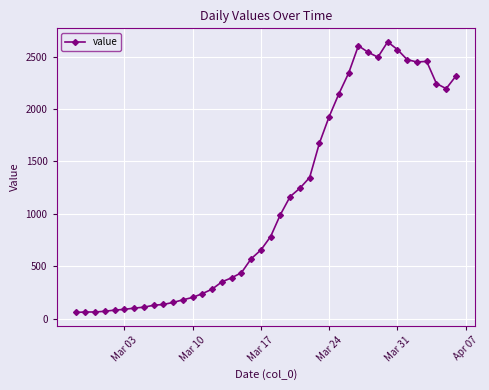

What is the difference between the maximum and minimum values?

2579